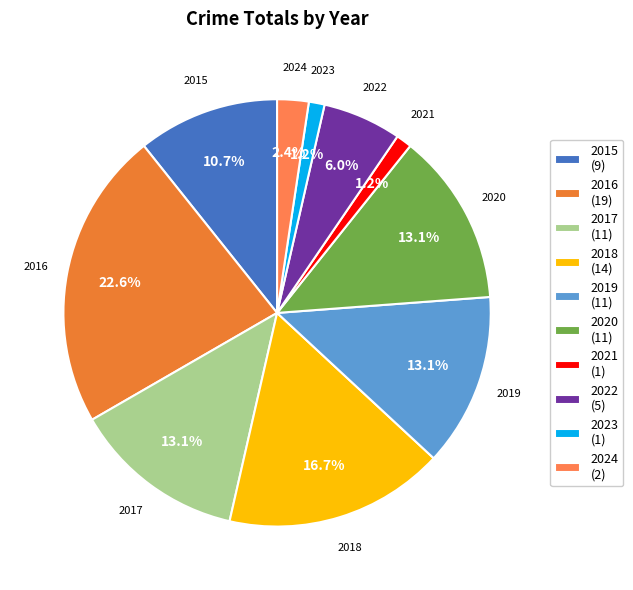

To the nearest percent, what percentage of the pie is 2019?

13%